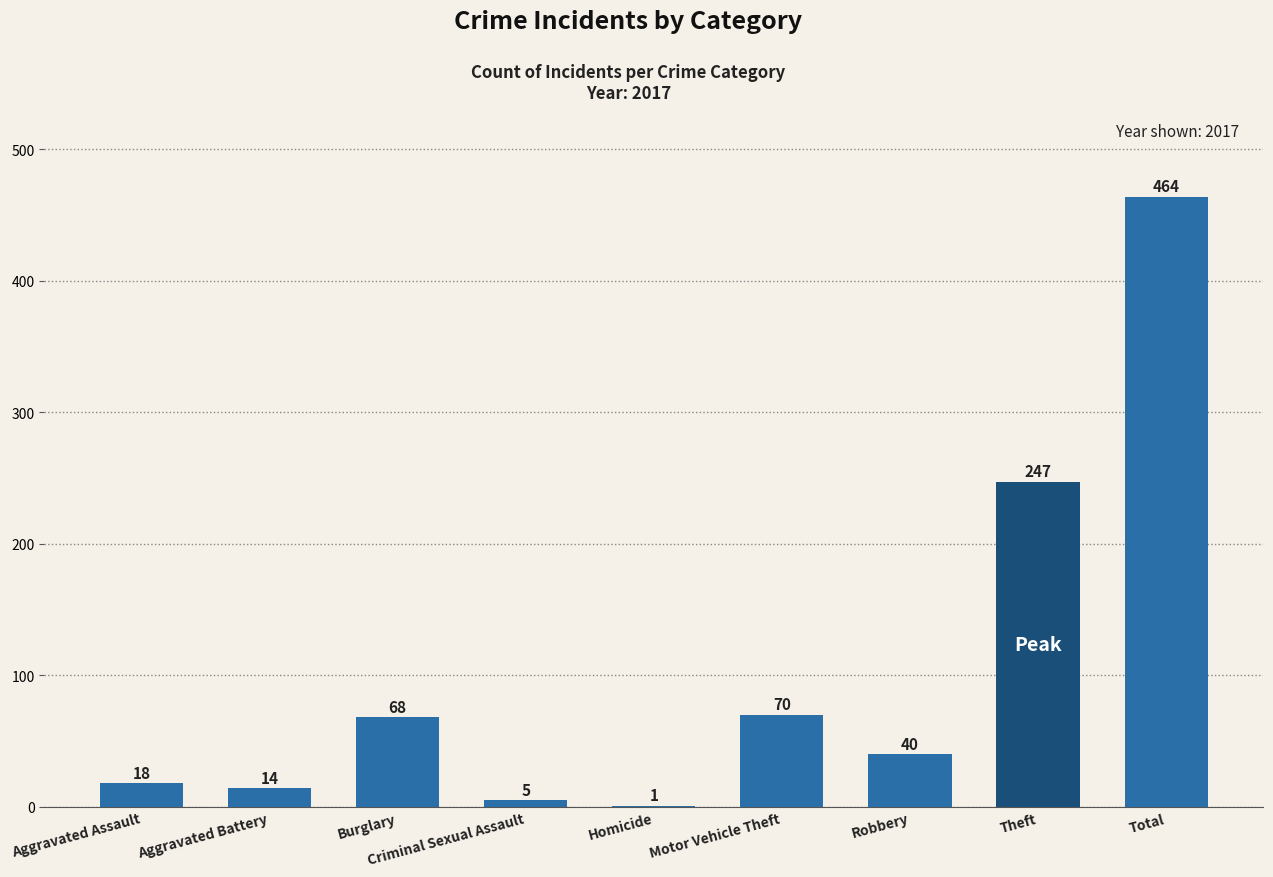

What value does the data have at Theft?

247